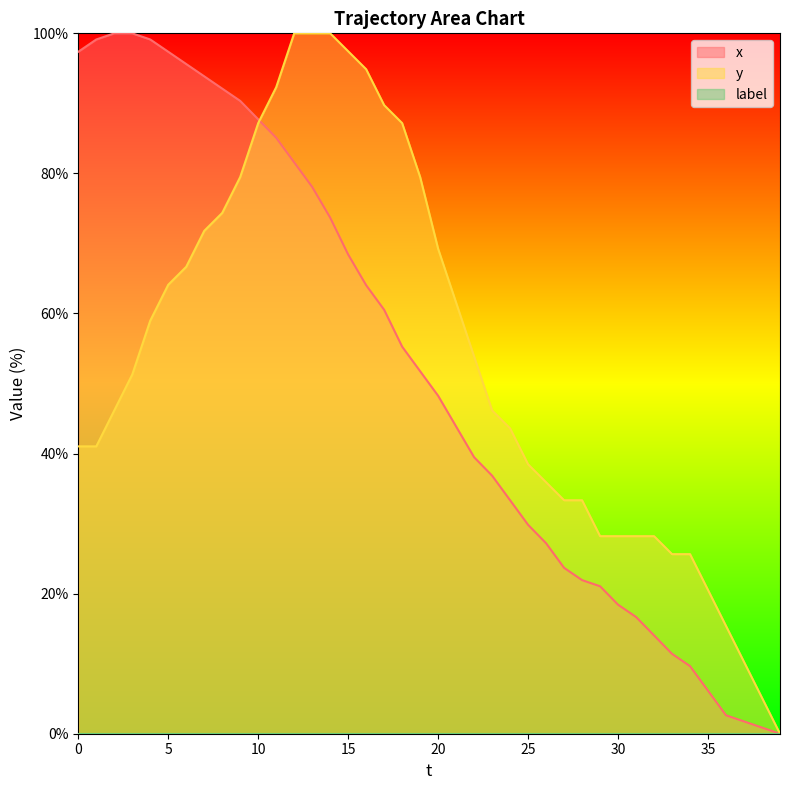

At which label does y first exceed 51?

3